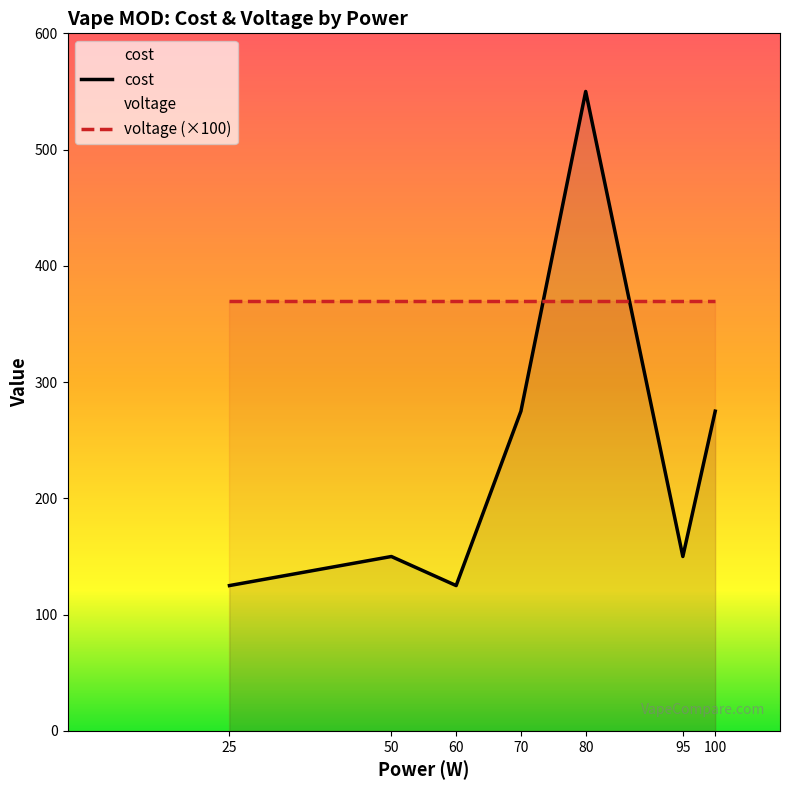

Rank the series by their average value, from lowest to highest.

cost, voltage (×100)